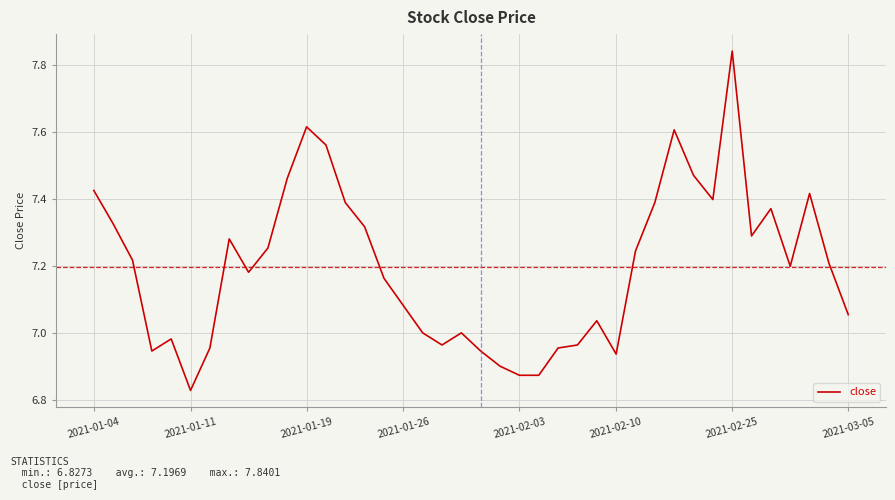

What is the difference between the maximum and minimum values?

1.0